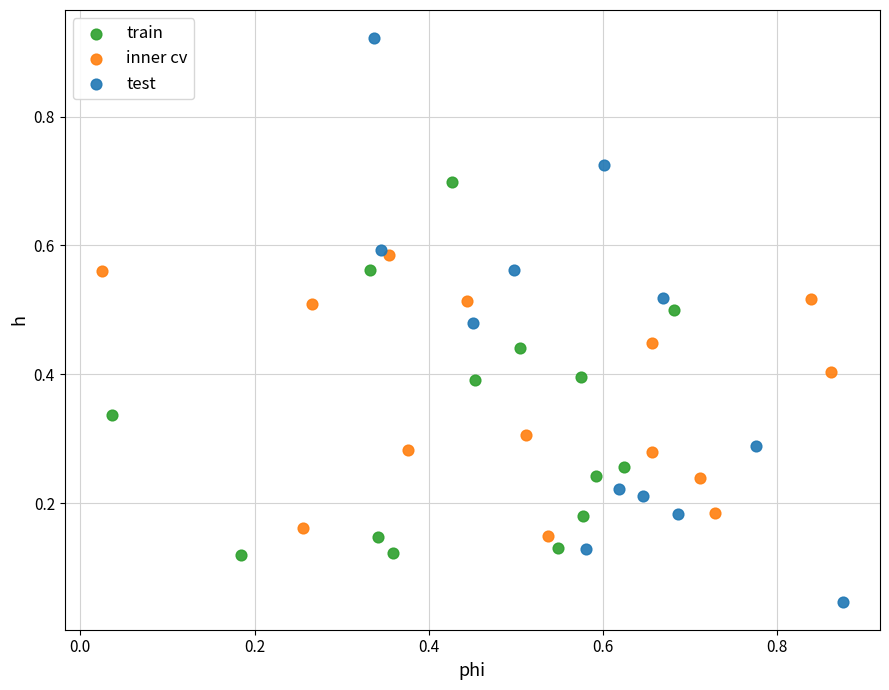

Which series contains the lowest Y value?

test